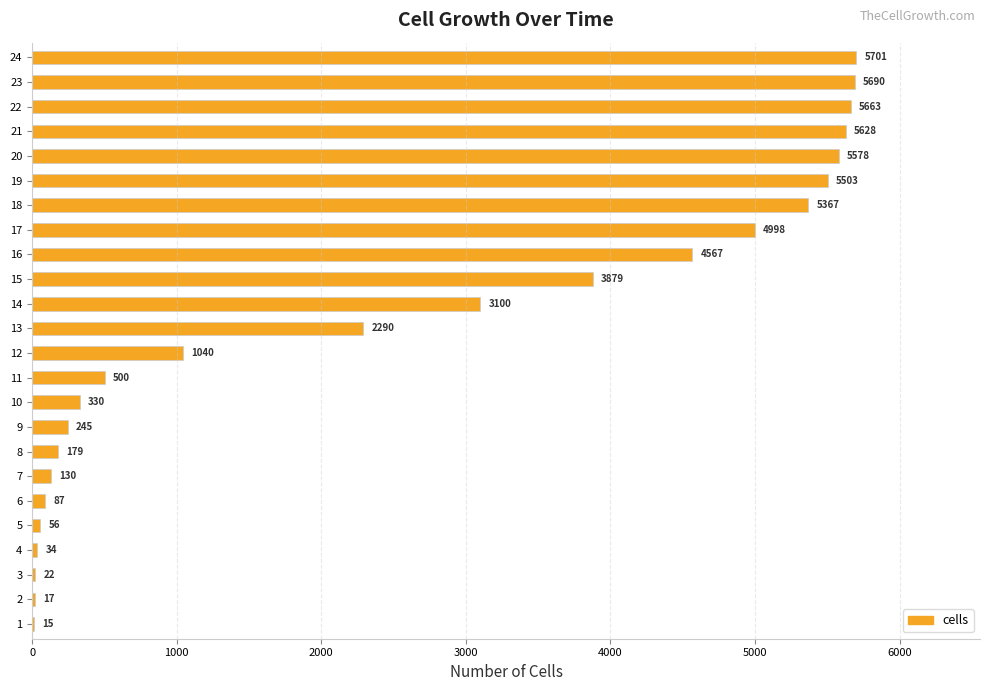

What value does the data have at 21, to the nearest 10?

5630